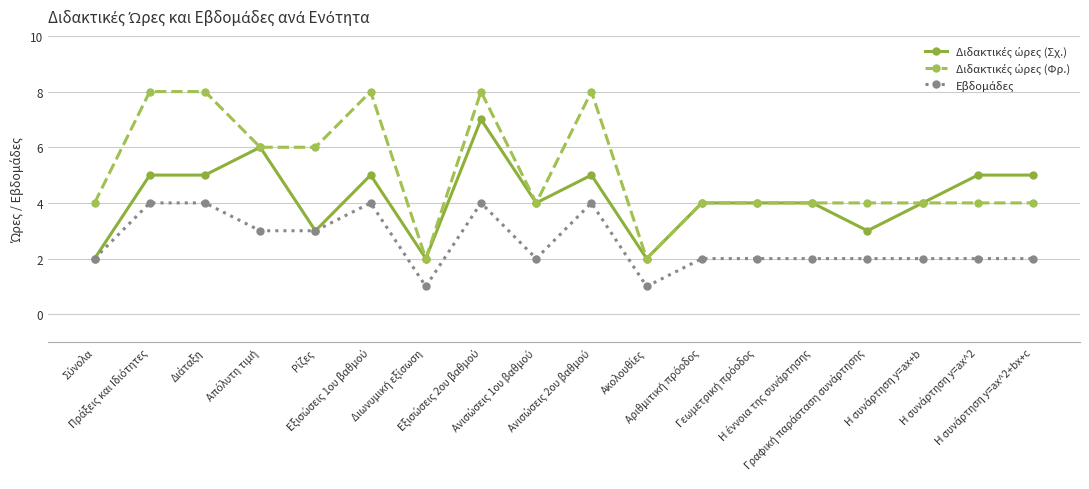

Is this an area chart (filled region under the line)?

No